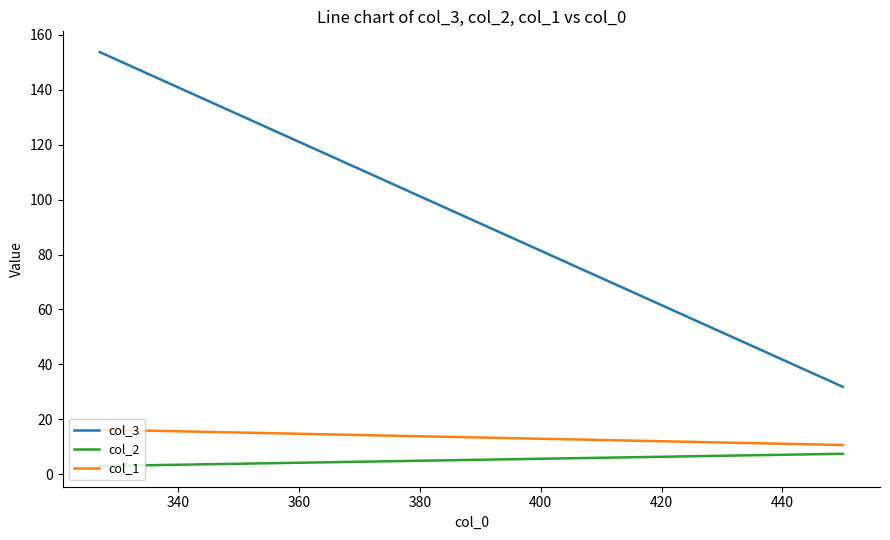

The col_3 series shows 77.0 at 28. True or false?

False